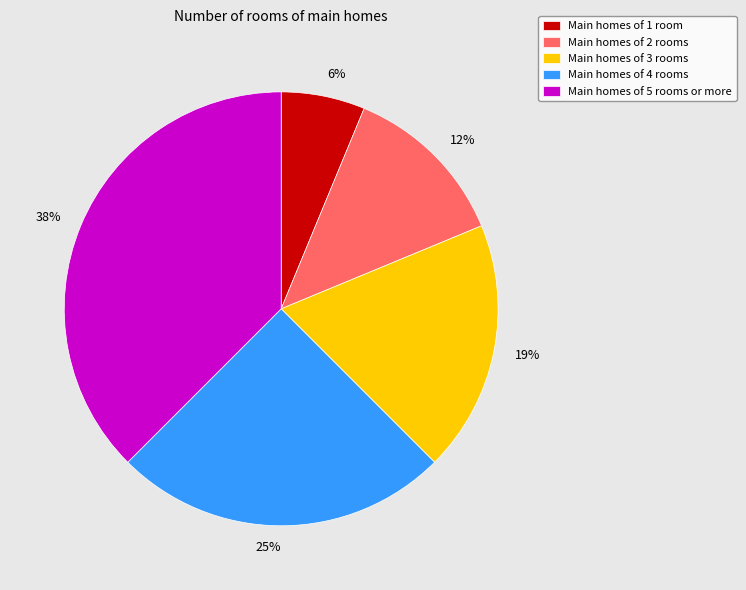

The Main homes of 1 room slice represents 20% of the pie. True or false?

False